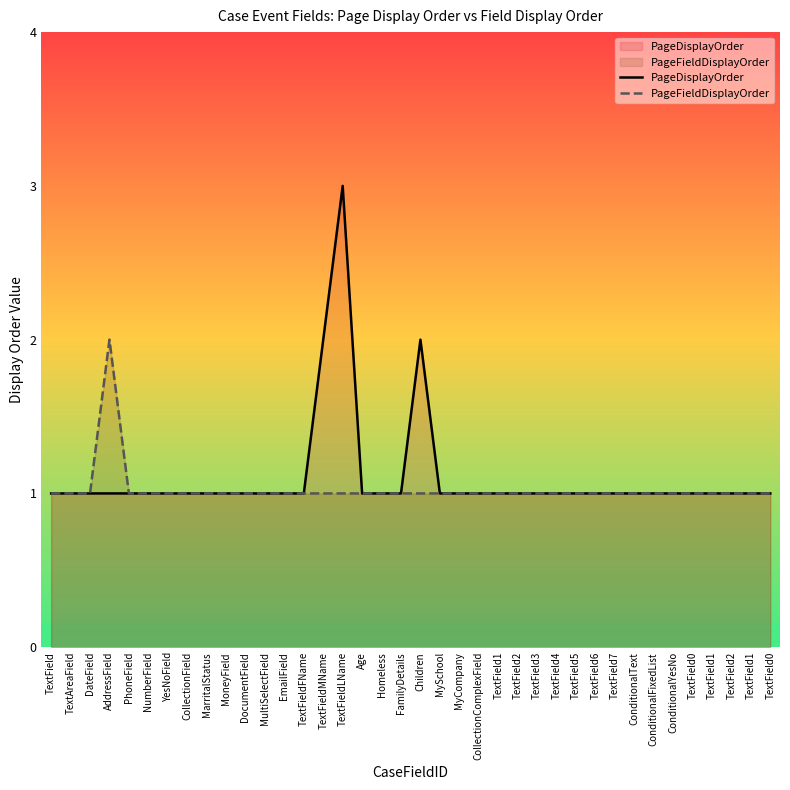

Rank the categories by PageFieldDisplayOrder value from highest to lowest.

AddressField, TextField, TextAreaField, DateField, PhoneField, NumberField, YesNoField, CollectionField, MarritalStatus, MoneyField, DocumentField, MultiSelectField, EmailField, TextFieldFName, TextFieldMName, TextFieldLName, Age, Homeless, FamilyDetails, Children, MySchool, MyCompany, CollectionComplexField, TextField1, TextField2, TextField3, TextField4, TextField5, TextField6, TextField7, ConditionalText, ConditionalFixedList, ConditionalYesNo, TextField0, TextField1, TextField2, TextField1, TextField0